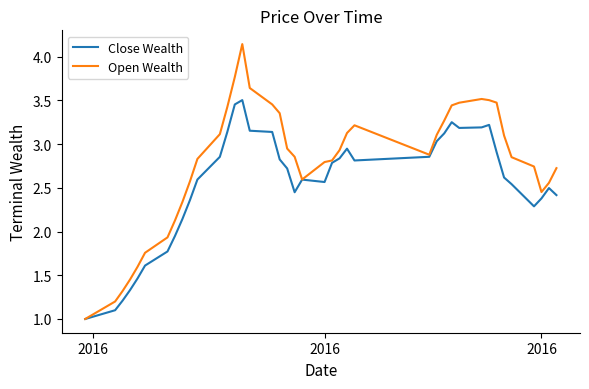

Rank the series by their average value, from highest to lowest.

Open Wealth, Close Wealth